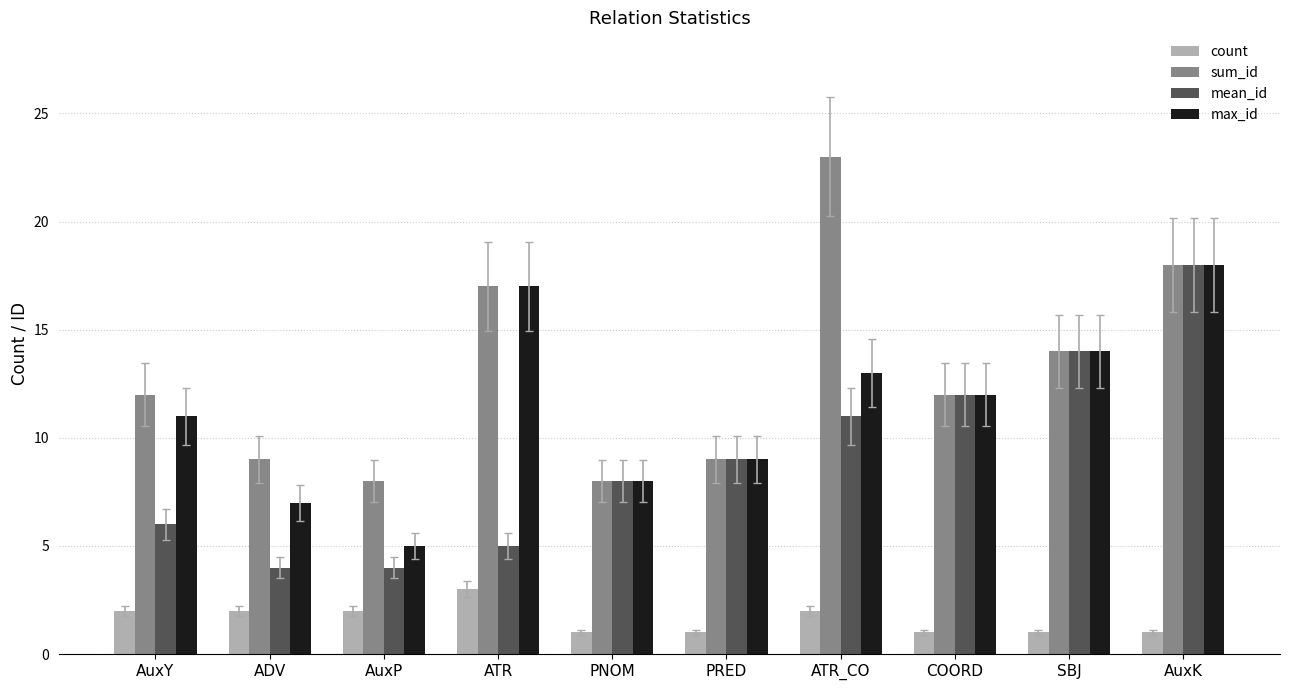

At how many categories does at least one series exceed 15?

3